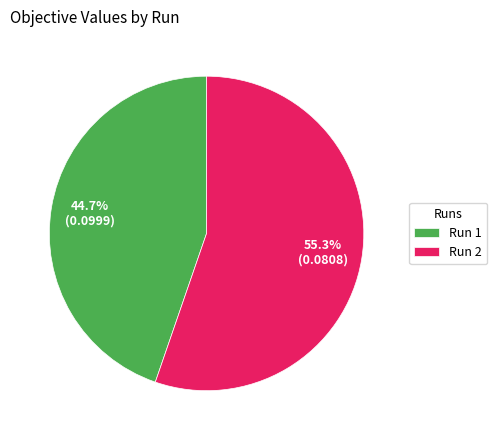

Which slice is the largest?

Run 2